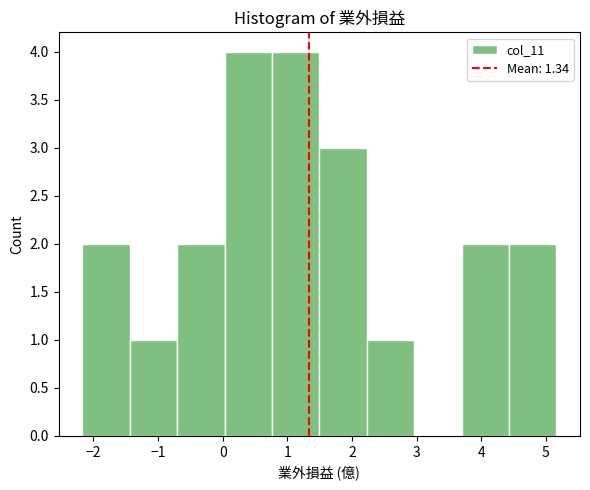

Reading left to right, transcribe this chart: for each bar, give the range it covers on the x-axis and its height. Neither the bar edges nor the heights are printed on the chart, so give them approximately, as read against the axes.

-2.2 to -1.4: 2
-1.4 to -0.7: 1
-0.7 to 0.0: 2
0.0 to 0.8: 4
0.8 to 1.5: 4
1.5 to 2.2: 3
2.2 to 3.0: 1
3.0 to 3.7: 0
3.7 to 4.4: 2
4.4 to 5.2: 2